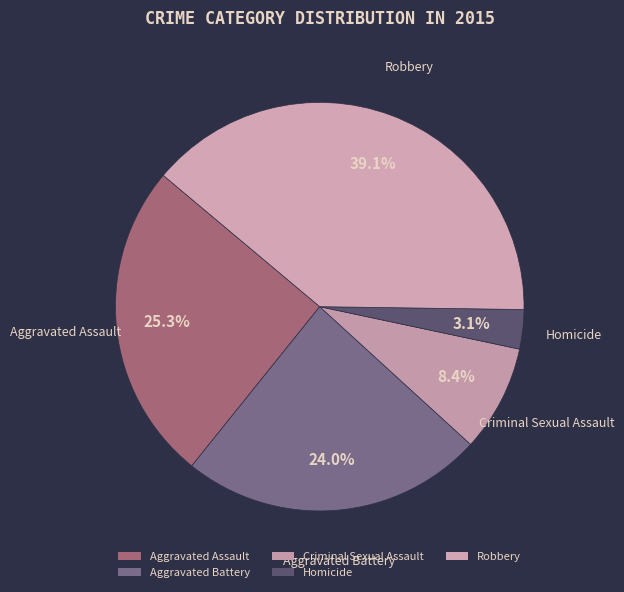

To the nearest percent, what is the average slice percentage?

20%